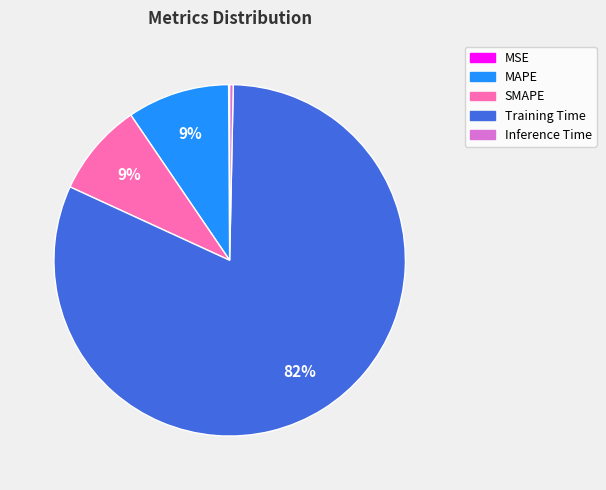

What is the majority slice?

Training Time